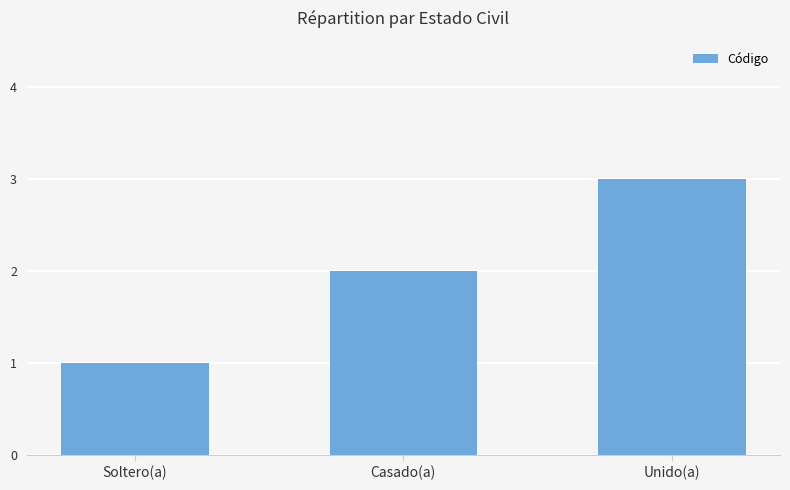

What is the change in value from Soltero(a) to Unido(a)?

+2